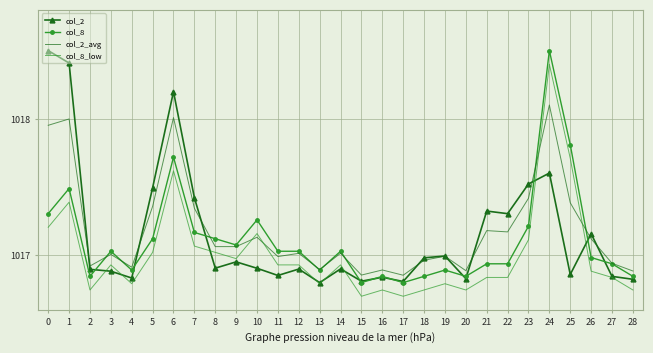

How many intersections are there between col_2_avg and col_8_low?

4